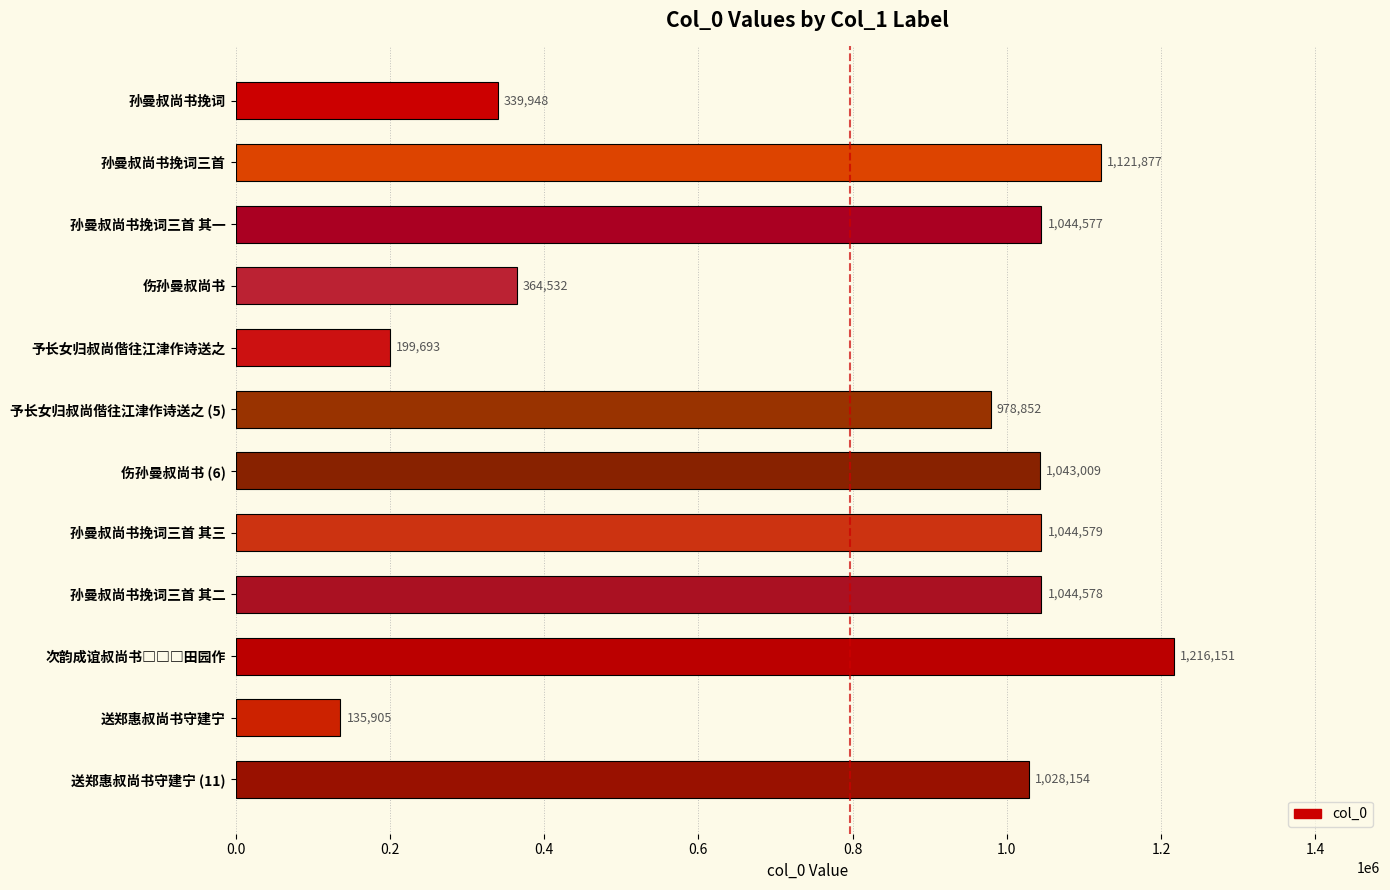

True or false: the data shows 1044579 at 孙曼叔尚书挽词三首 其三.

True